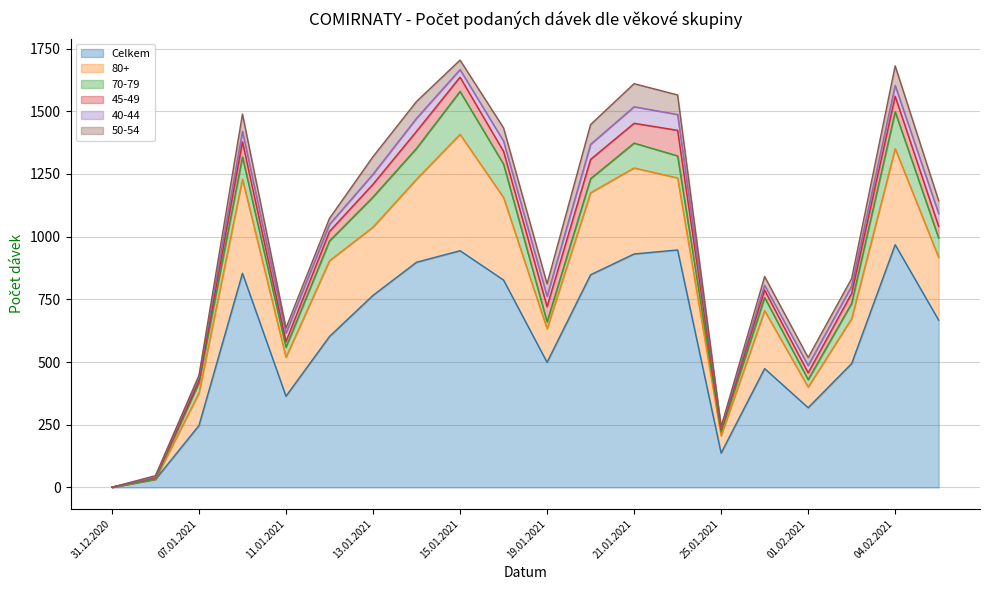

What is the label of the 5th point from the right?

29.01.2021